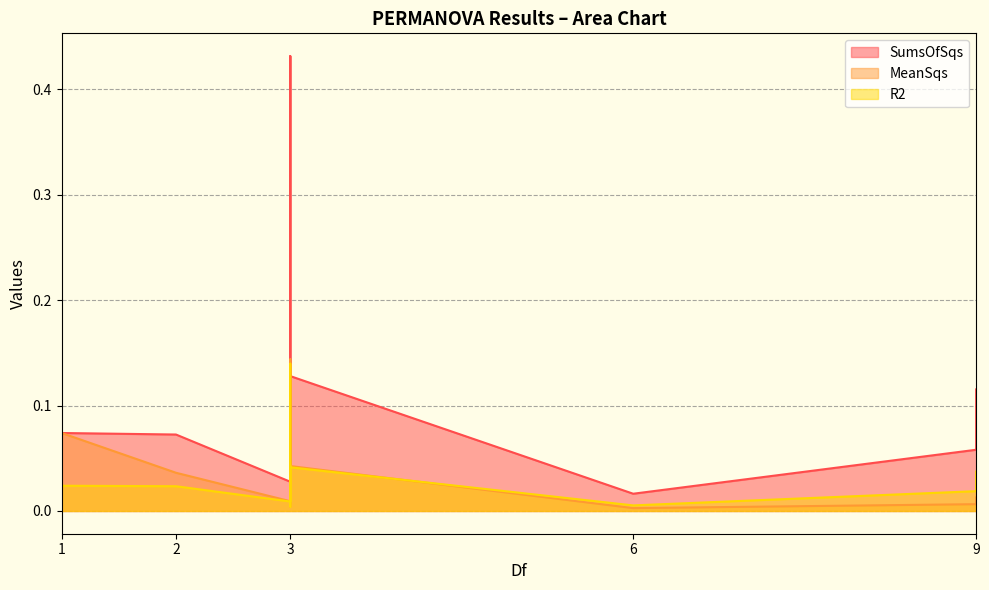

Reading right to left, list all the values displayed in this chart.

SumsOfSqs: 0.1	0.0	0.1	0.1	0.1	0.0	0.0	0.4	0.1	0.1	0.0
MeanSqs: 0.0	0.0	0.0	0.0	0.0	0.0	0.0	0.1	0.1	0.1	0.0
R2: 0.0	0.0	0.0	0.0	0.0	0.0	0.0	0.1	0.0	0.0	0.0